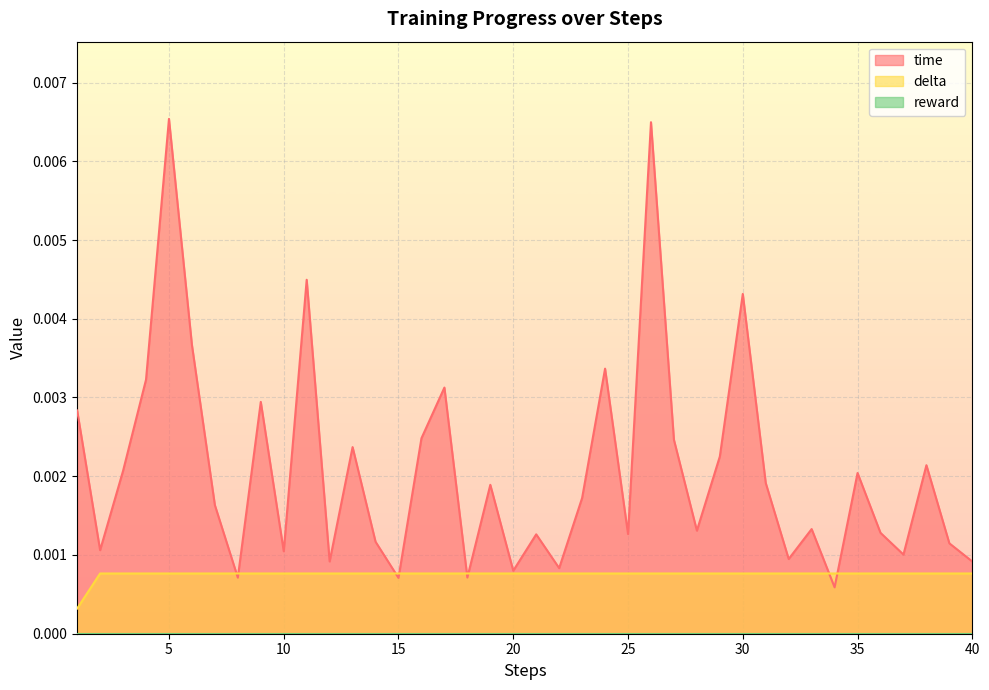

Where do time and delta first cross each other?

7 and 8